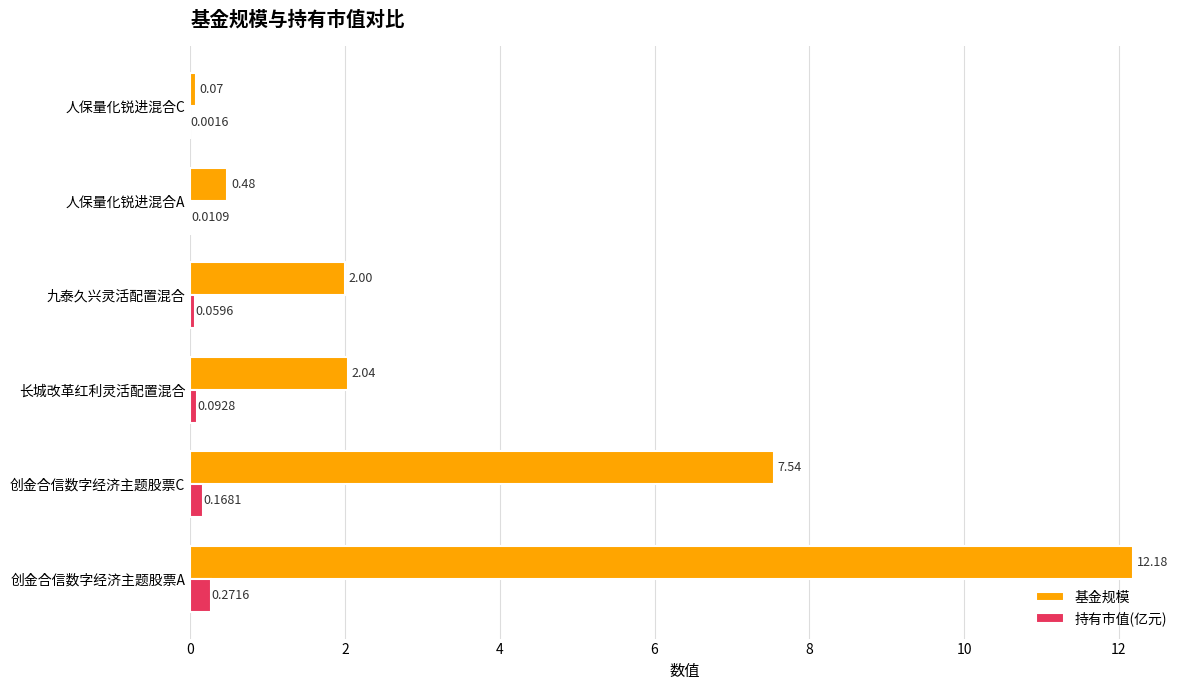

At which category is the sum across all series the highest?

创金合信数字经济主题股票A